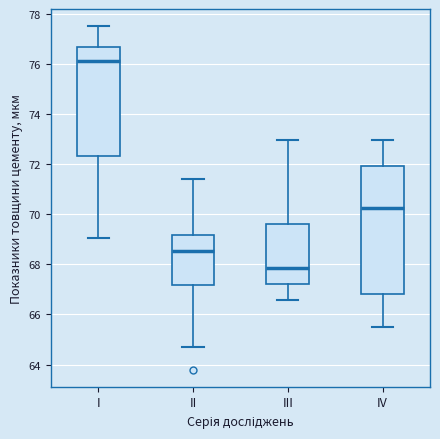

Reading left to right, transcribe this box plot: for each box, give where its median line is, the range the box spans, and where its two whiskers end, as read against the y-axis. The values are not printed on the chart, so give them approximately, as read against the axis.

I: median 76.2, box 72.4 to 76.6, whiskers 69.0 to 77.6
II: median 68.6, box 67.2 to 69.2, whiskers 64.8 to 71.4
III: median 67.8, box 67.2 to 69.6, whiskers 66.6 to 73.0
IV: median 70.2, box 66.8 to 72.0, whiskers 65.6 to 73.0